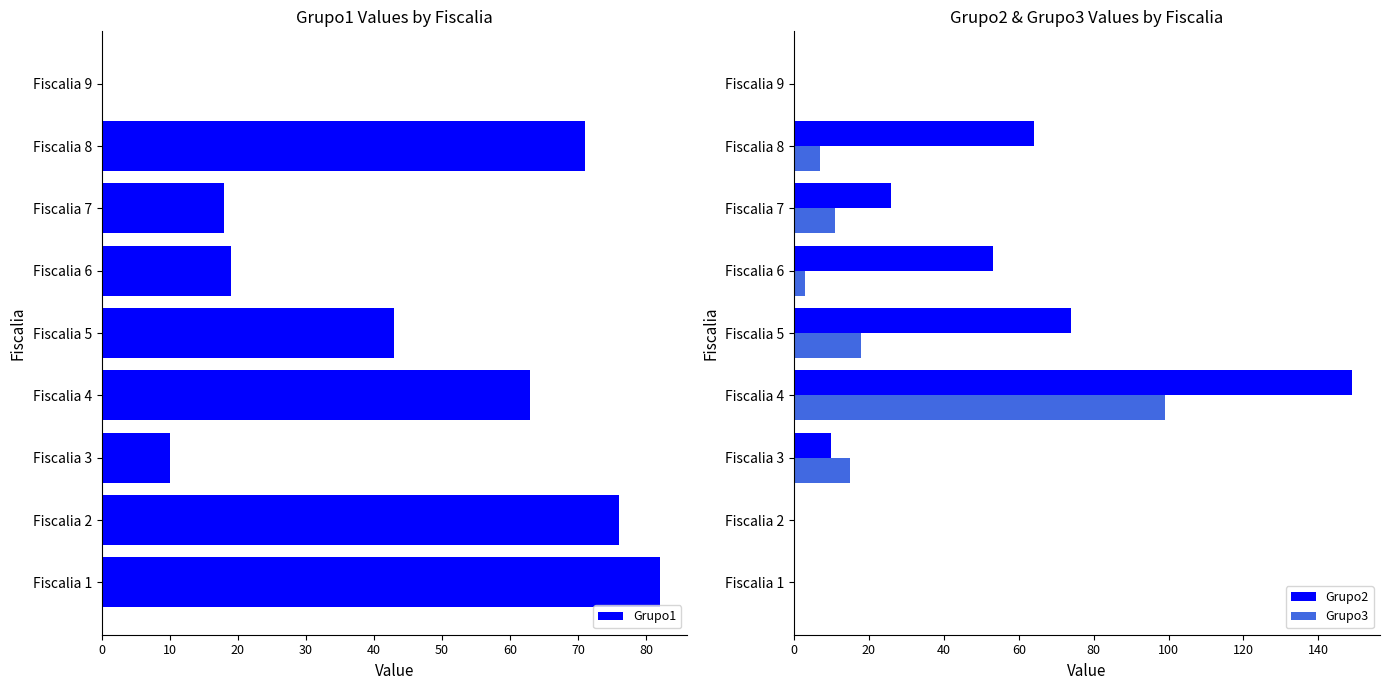

What is the value of the Grupo1 bar at the 5th from the left?

43